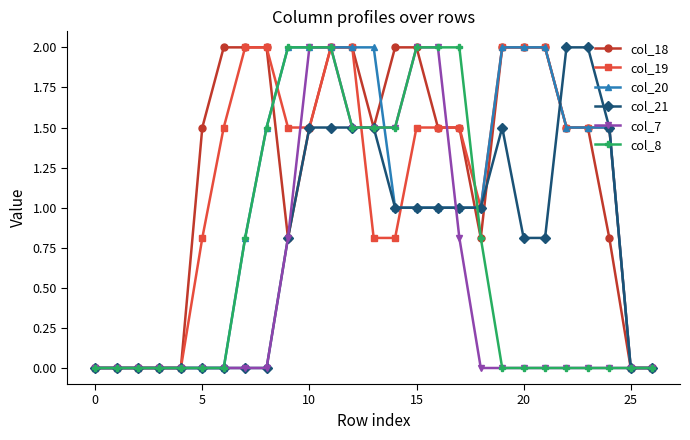

What is the highest value of the col_20 series?

2.0